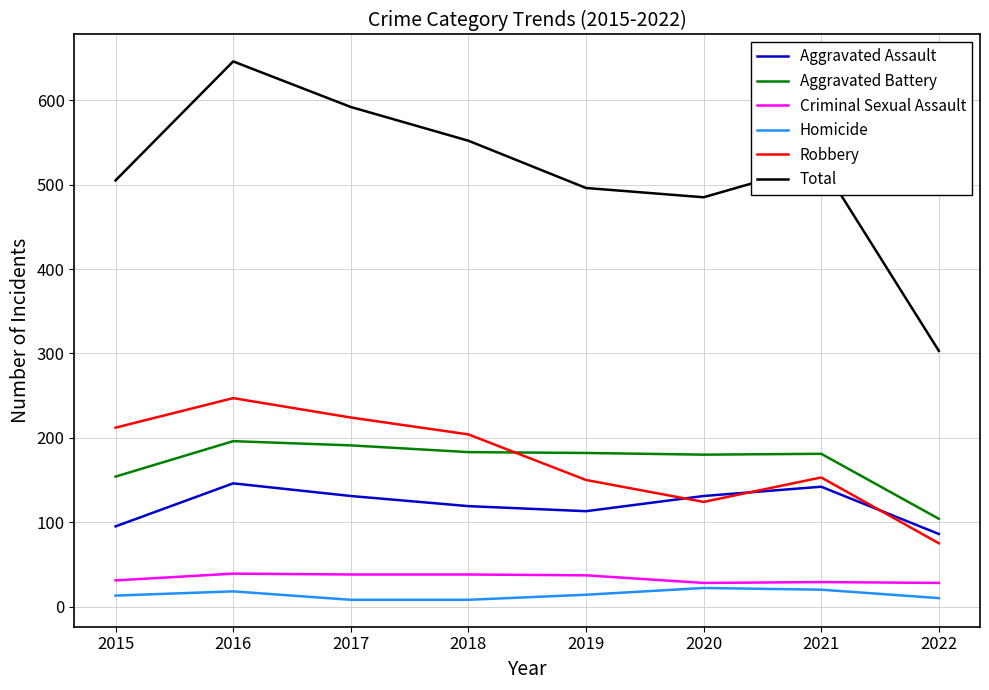

True or false: Homicide and Total cross at least once.

False